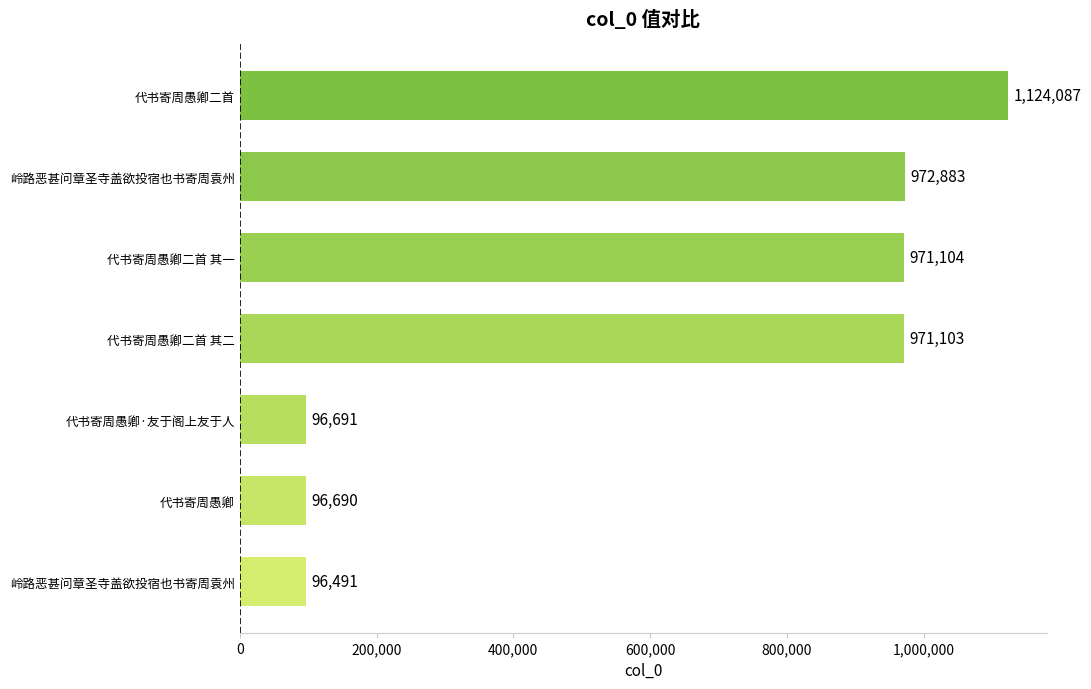

At which label is the value closest to 610289?

代书寄周愚卿二首 其二